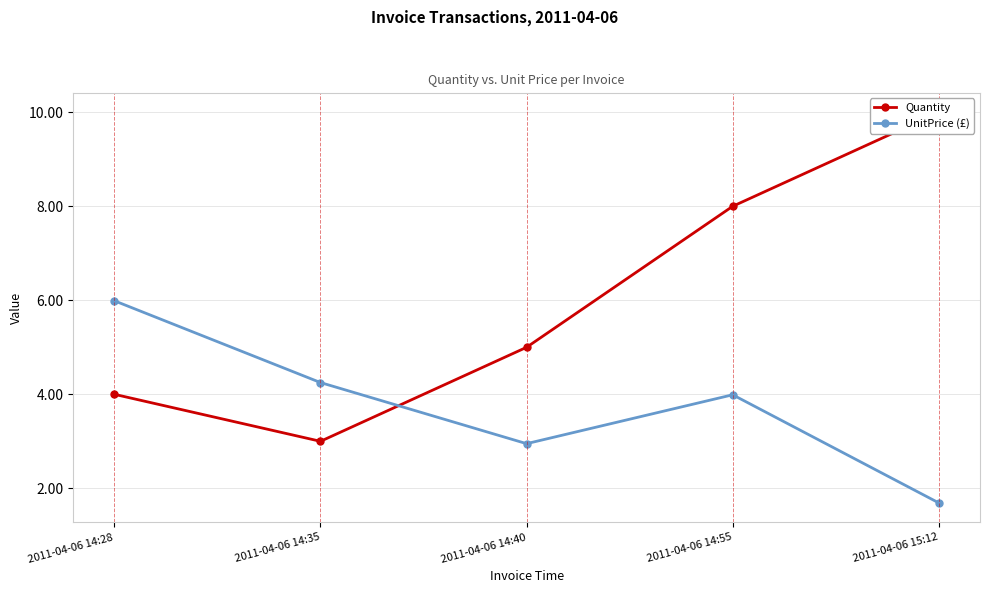

What is the sum of all Quantity values?

30.0